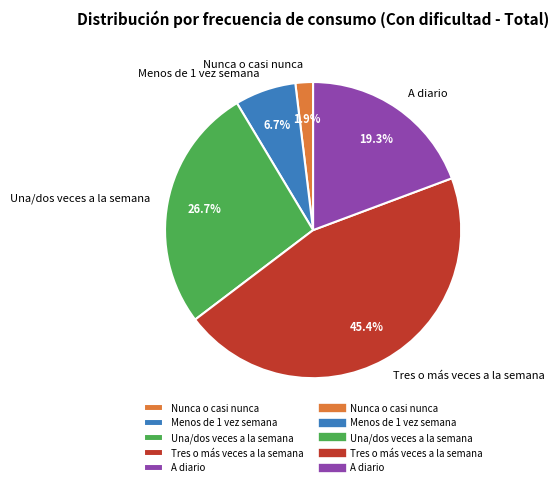

What percentage is NOT represented by Nunca o casi nunca?

98.1%